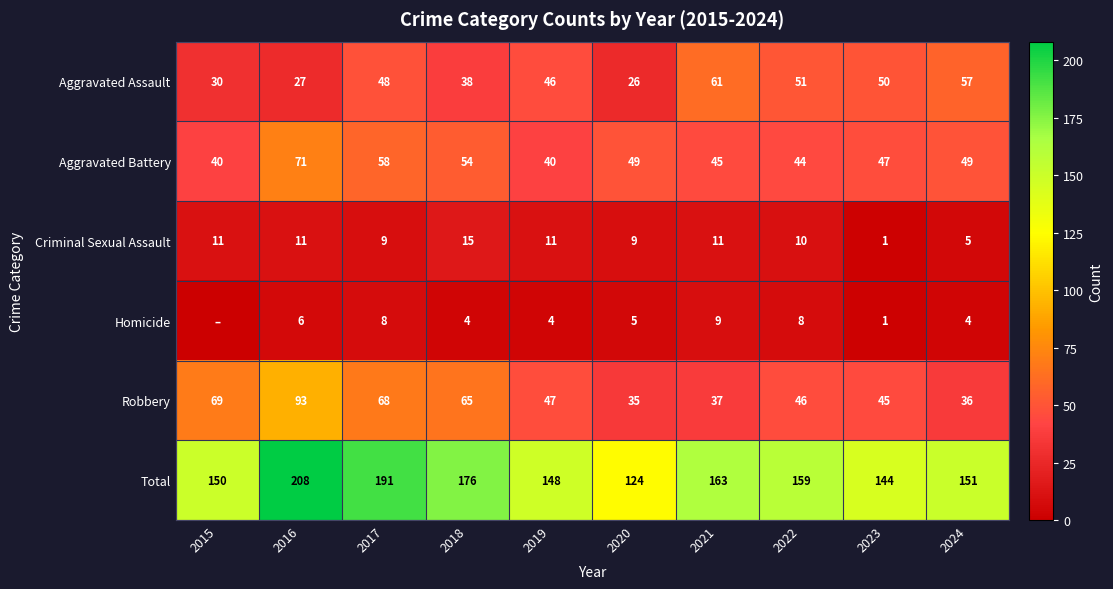

Rank the categories by Aggravated Assault value from highest to lowest.

2021, 2024, 2022, 2023, 2017, 2019, 2018, 2015, 2016, 2020